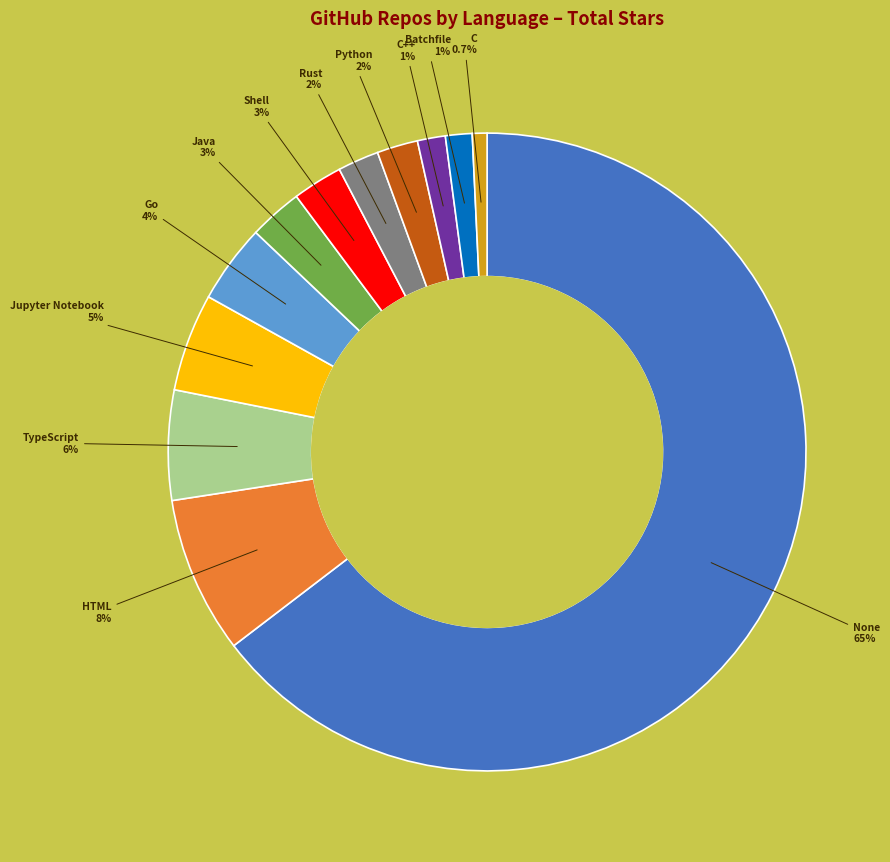

Is there a majority slice in this chart?

Yes